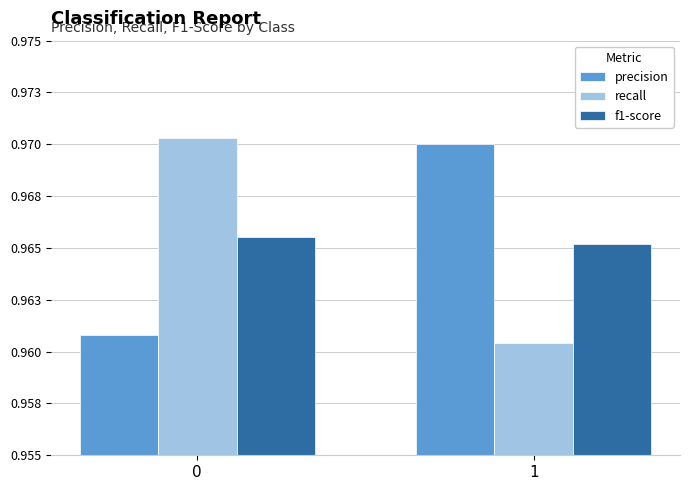

What is the total value across all series at 0?

2.9